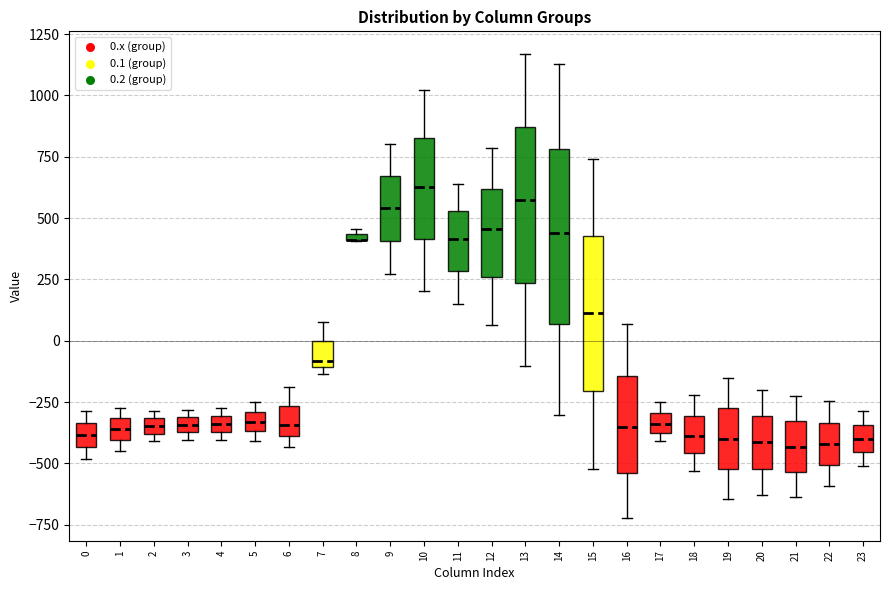

Comparing the boxes themselves (not the whiskers), which one is the tallest?

14